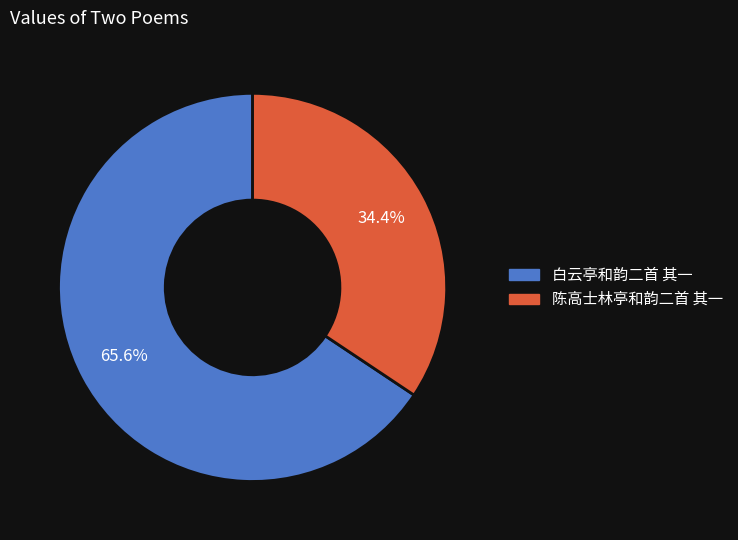

Combined, what portion of the pie is 白云亭和韵二首 其一 and 陈高士林亭和韵二首 其一?

100.0%